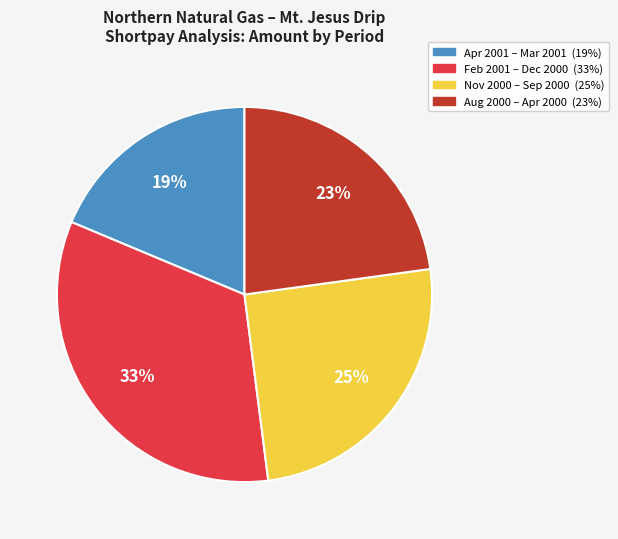

To the nearest percent, what is the average slice percentage?

25%